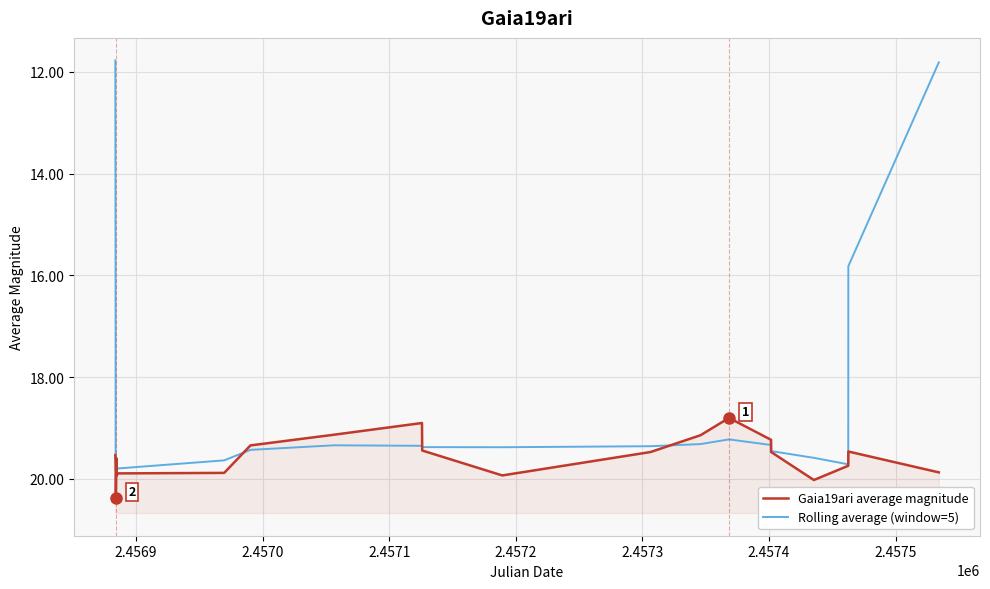

List the series in order of their overall mean, highest first.

Gaia19ari average magnitude, Rolling average (window=5)